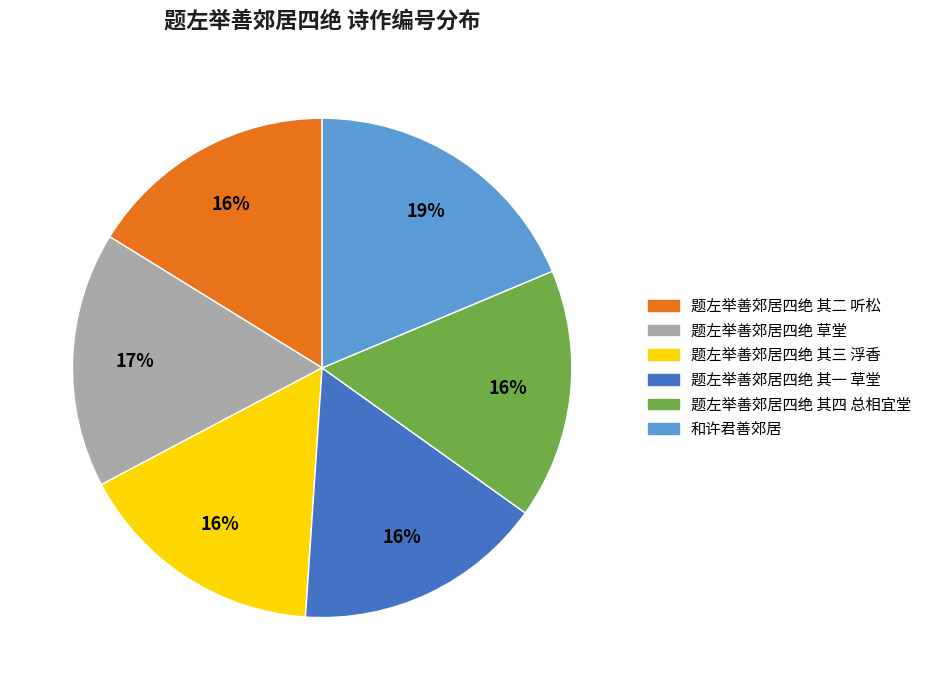

Is the sum of 题左举善郊居四绝 其一 草堂 and 题左举善郊居四绝 其四 总相宜堂 greater than half?

No